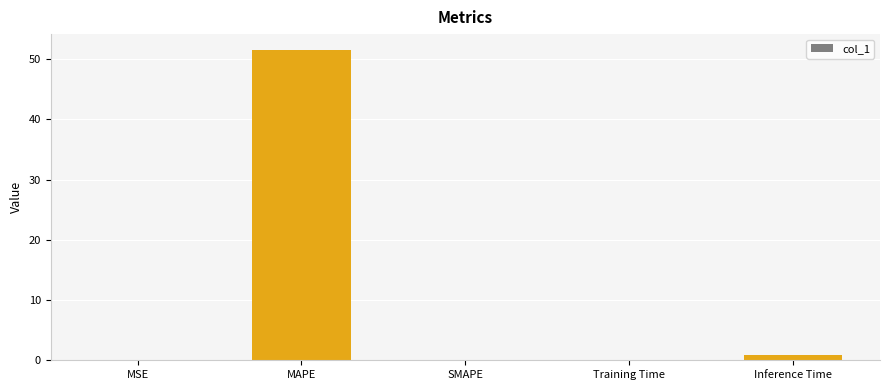

What value does the data have at MAPE?

51.6